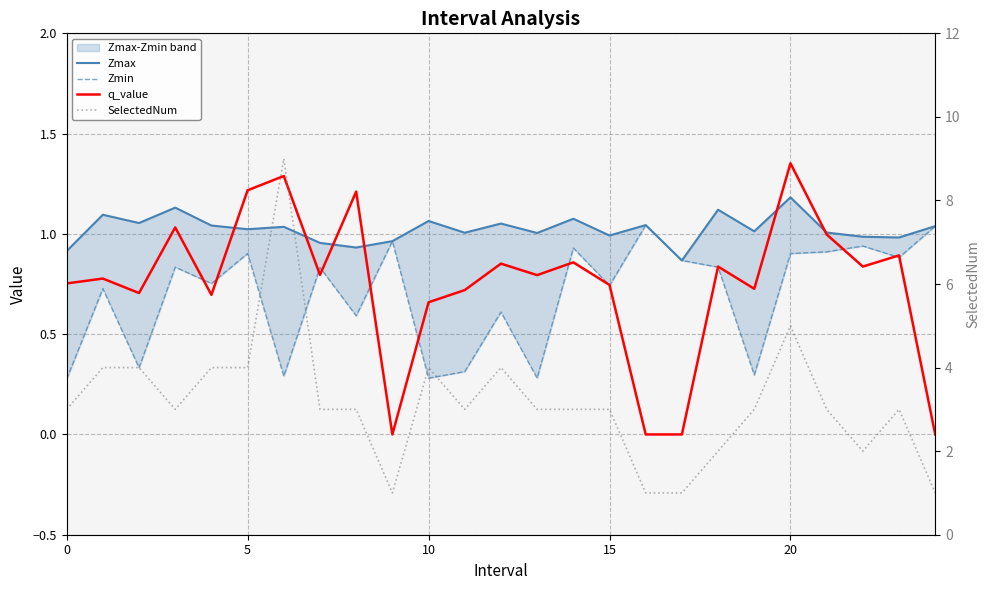

At 11, list the series in order from smallest to largest.

Zmin, q_value, Zmax, SelectedNum